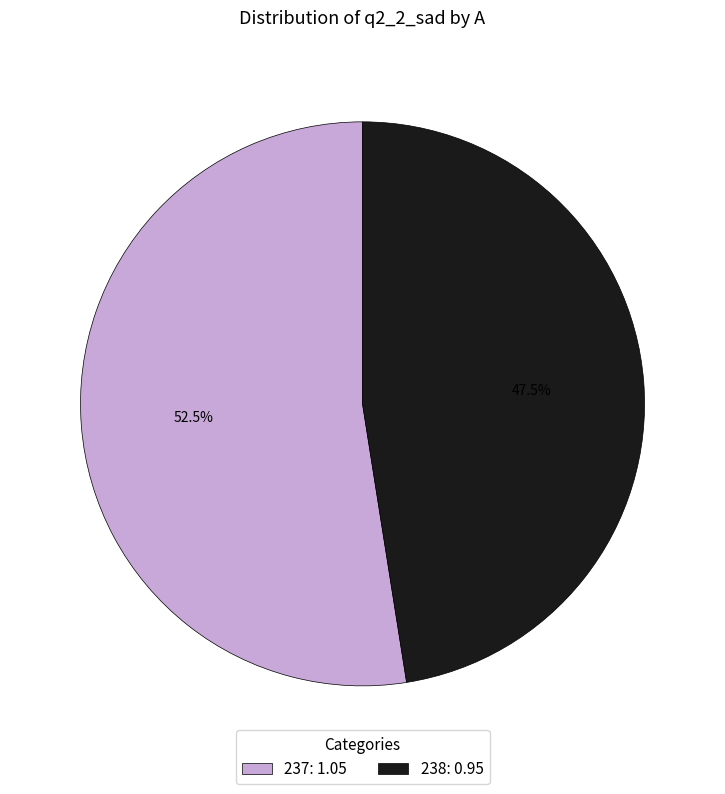

Which category has the smallest portion of the pie?

238